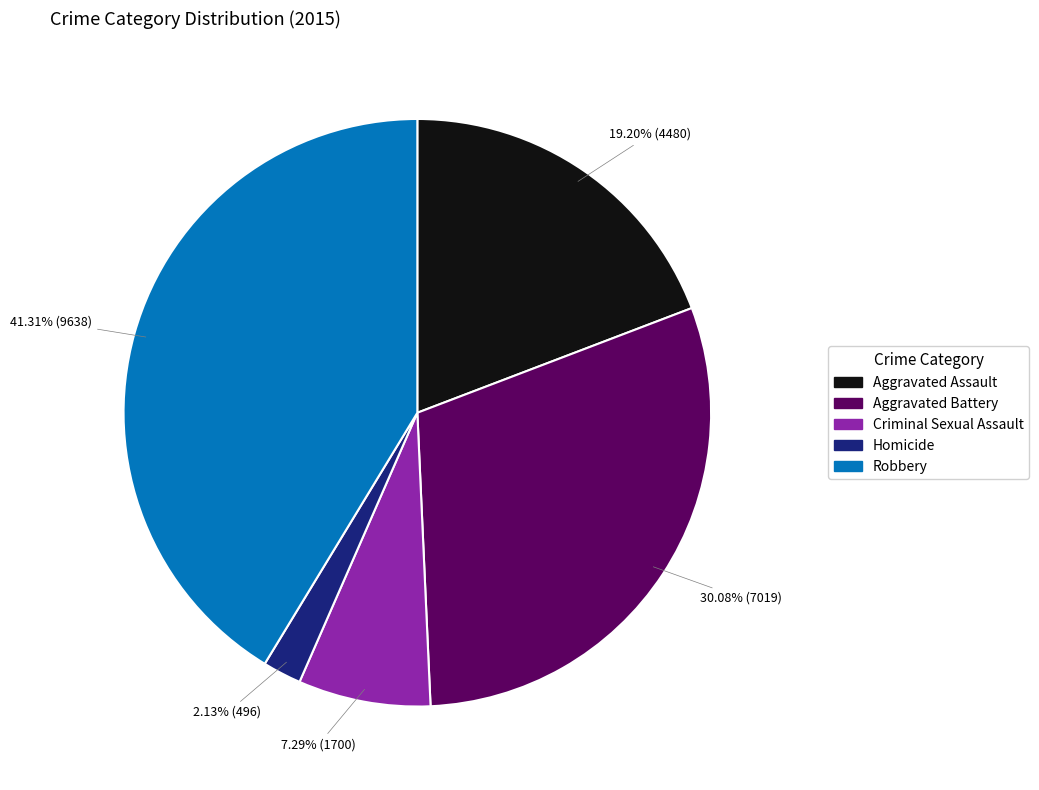

To the nearest percent, what is the combined percentage of Aggravated Battery and Homicide?

32%